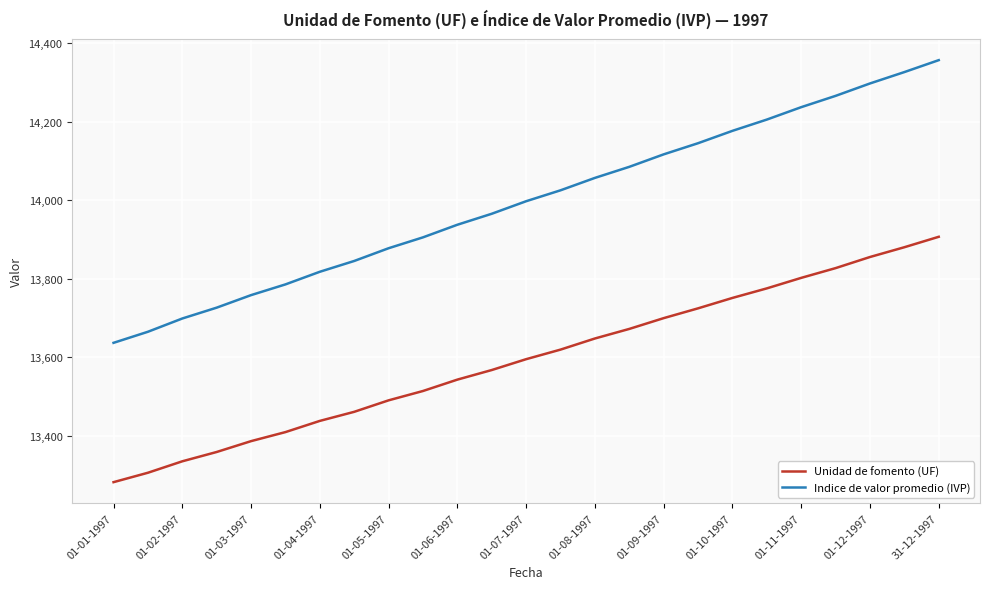

What is the maximum value for Indice de valor promedio (IVP)?

14357.2